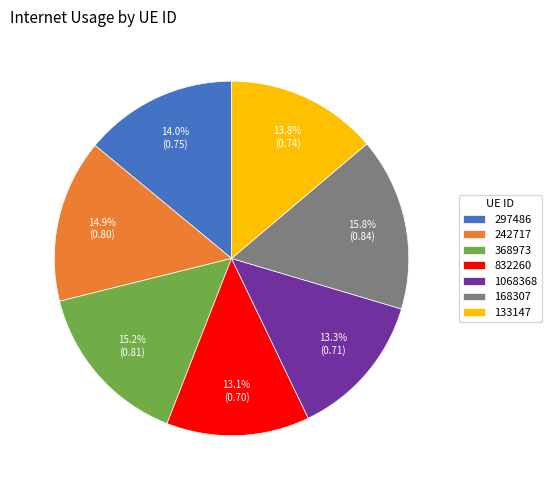

Does any single category account for the majority?

No